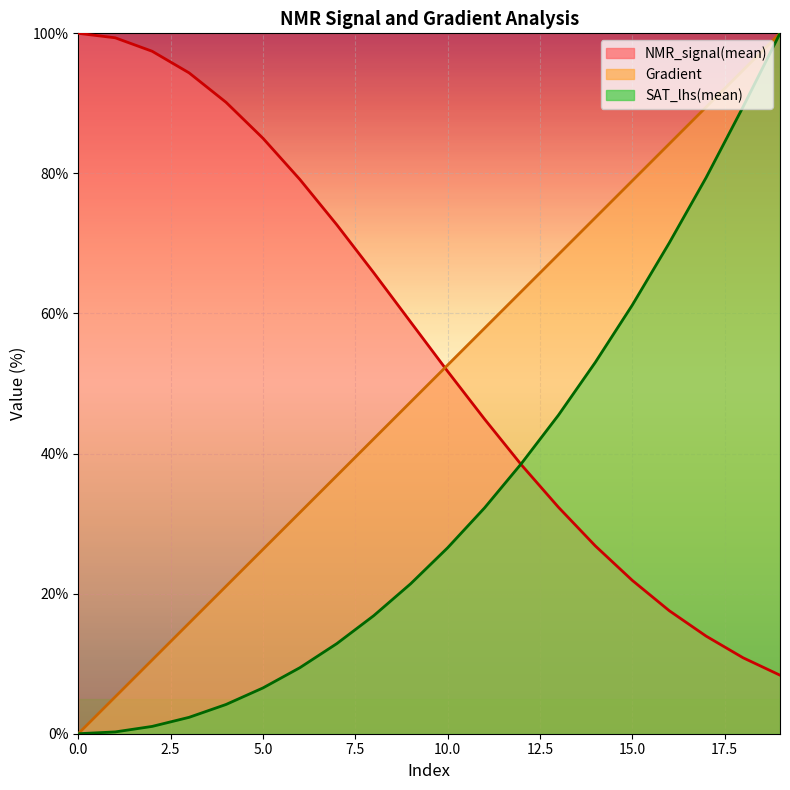

What are all the series names shown in the legend?

NMR_signal(mean), Gradient, SAT_lhs(mean)